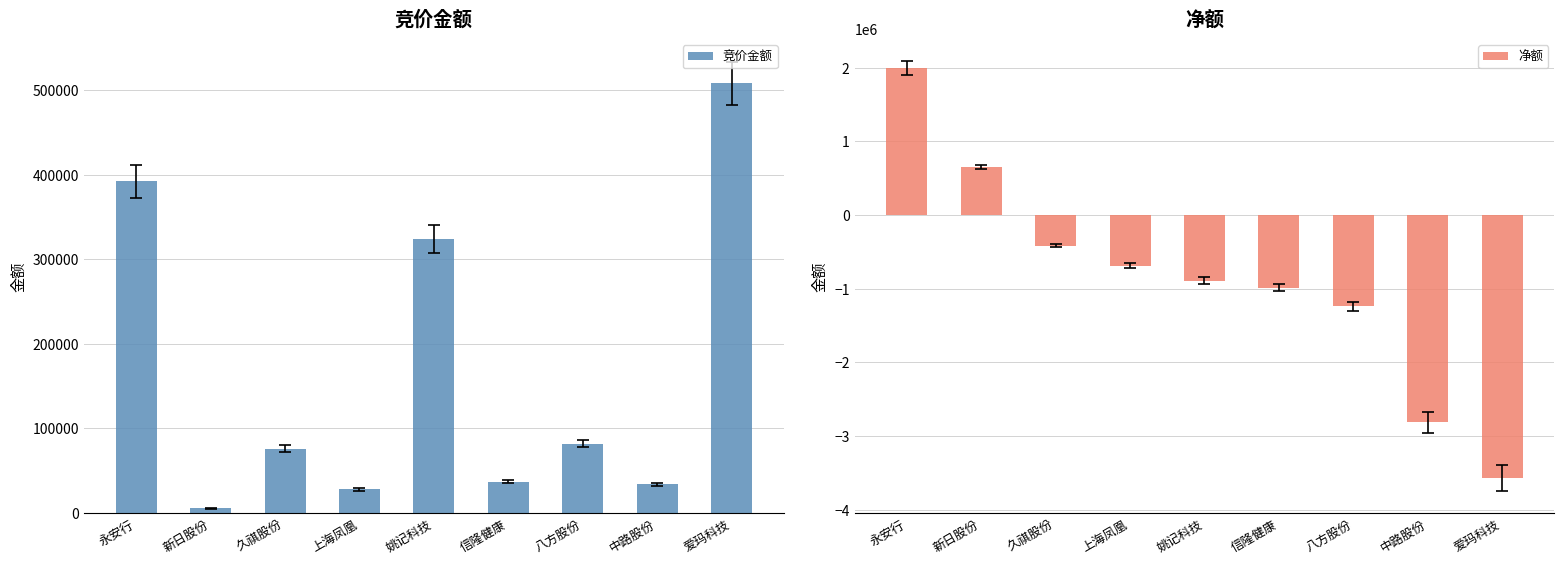

What position from the left is 久祺股份?

3